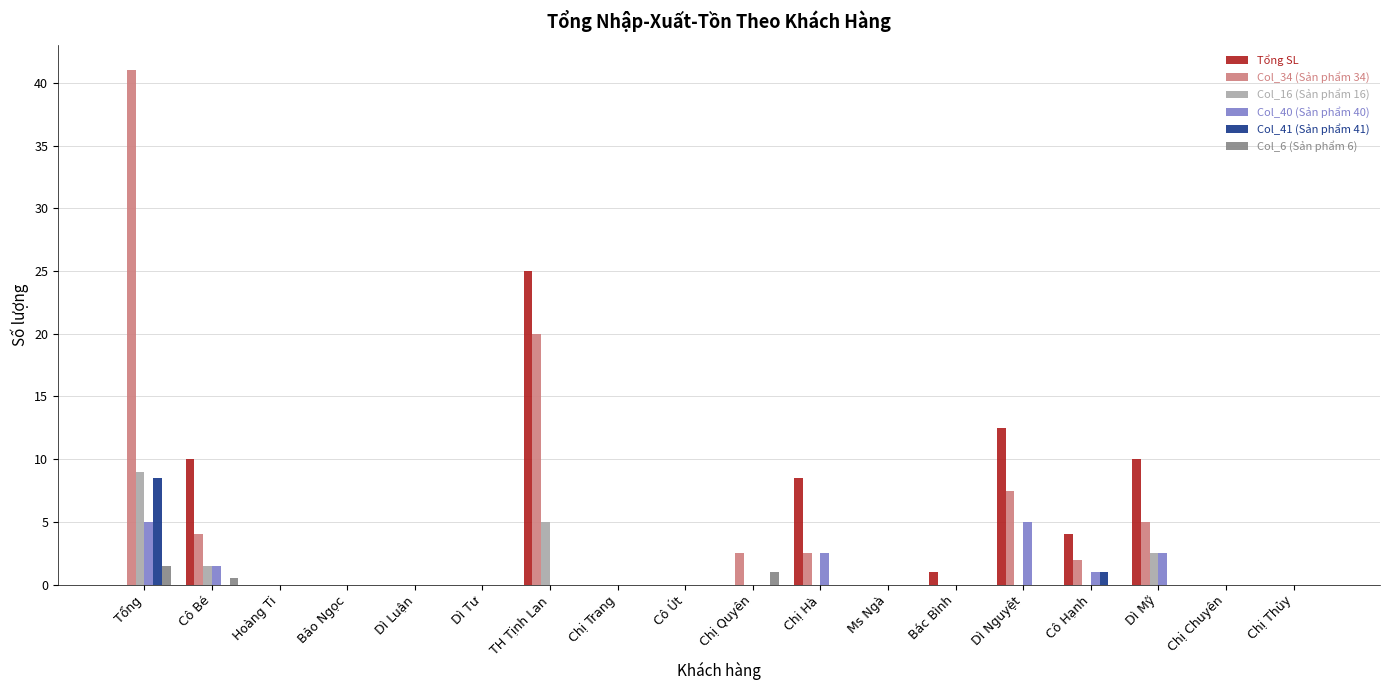

Reading right to left, extract all data points from this chart.

Tổng SL: 0.0	0.0	10.0	4.0	12.5	1.0	0.0	8.5	0.0	0.0	0.0	25.0	0.0	0.0	0.0	0.0	10.0	0.0
Col_34 (Sản phẩm 34): 0.0	0.0	5.0	2.0	7.5	0.0	0.0	2.5	2.5	0.0	0.0	20.0	0.0	0.0	0.0	0.0	4.0	41.0
Col_16 (Sản phẩm 16): 0.0	0.0	2.5	0.0	0.0	0.0	0.0	0.0	0.0	0.0	0.0	5.0	0.0	0.0	0.0	0.0	1.5	9.0
Col_40 (Sản phẩm 40): 0.0	0.0	2.5	1.0	5.0	0.0	0.0	2.5	0.0	0.0	0.0	0.0	0.0	0.0	0.0	0.0	1.5	5.0
Col_41 (Sản phẩm 41): 0.0	0.0	0.0	1.0	0.0	0.0	0.0	0.0	0.0	0.0	0.0	0.0	0.0	0.0	0.0	0.0	0.0	8.5
Col_6 (Sản phẩm 6): 0.0	0.0	0.0	0.0	0.0	0.0	0.0	0.0	1.0	0.0	0.0	0.0	0.0	0.0	0.0	0.0	0.5	1.5